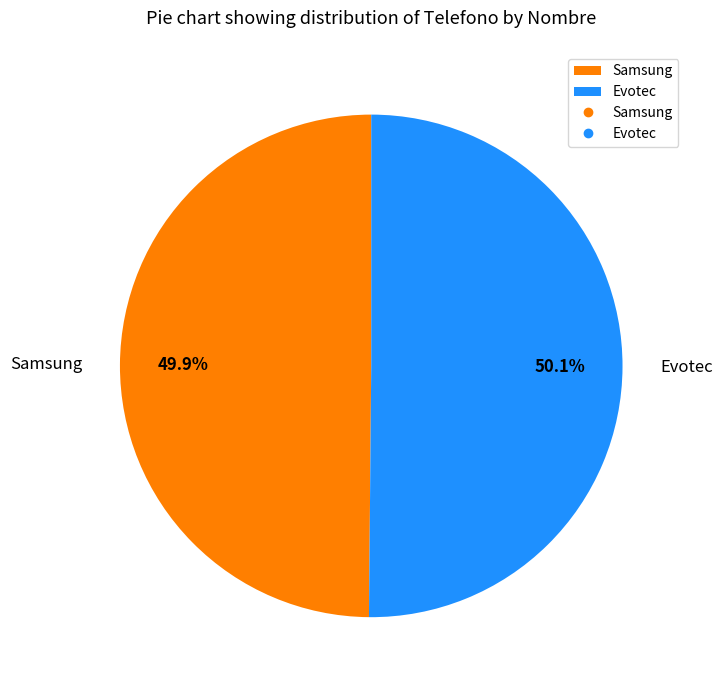

Approximately how many times larger is the value at Samsung compared to Evotec?

1.0